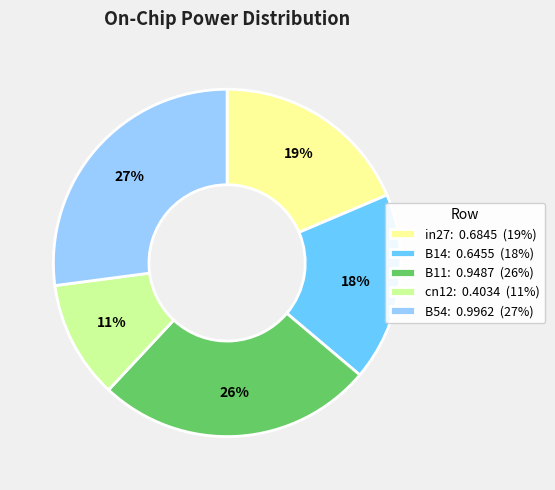

To the nearest percent, what is the difference between the largest and smallest slice percentages?

16%